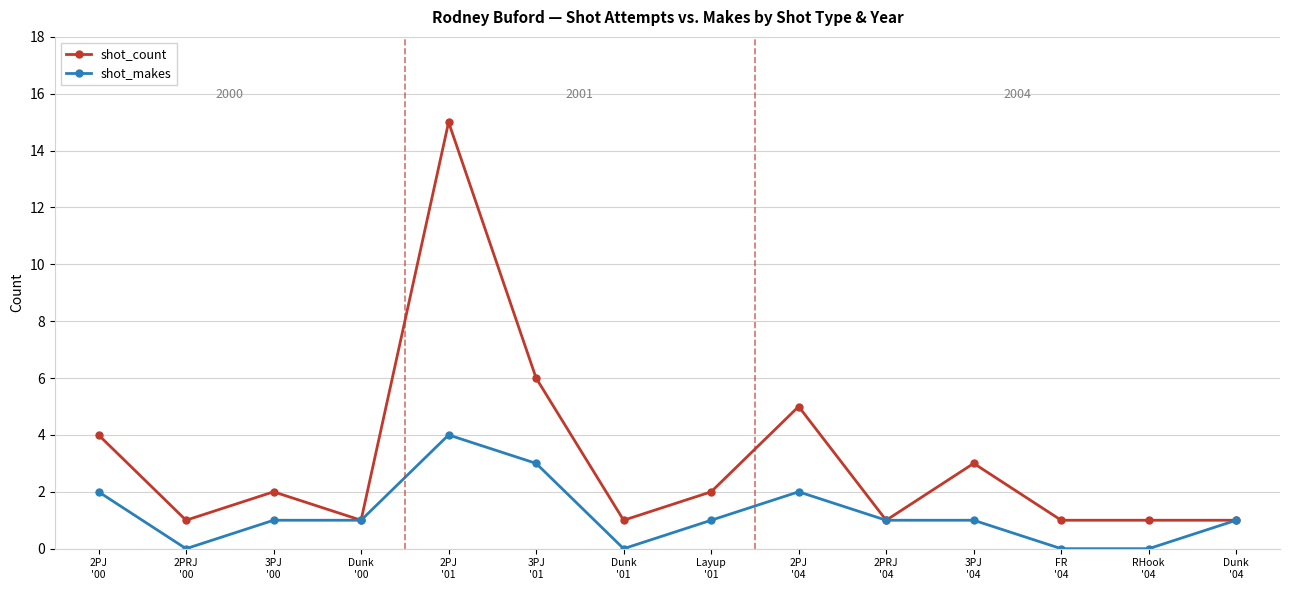

True or false: shot_makes has a value of -3 at RHook
'04.

False